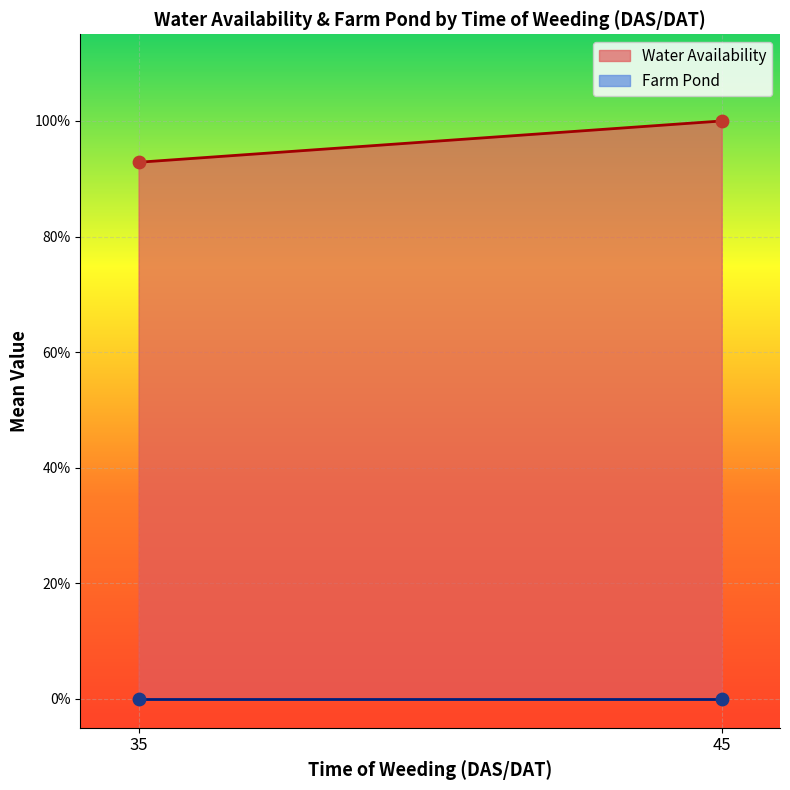

Which series has the largest Y range (max minus min)?

Water Availability